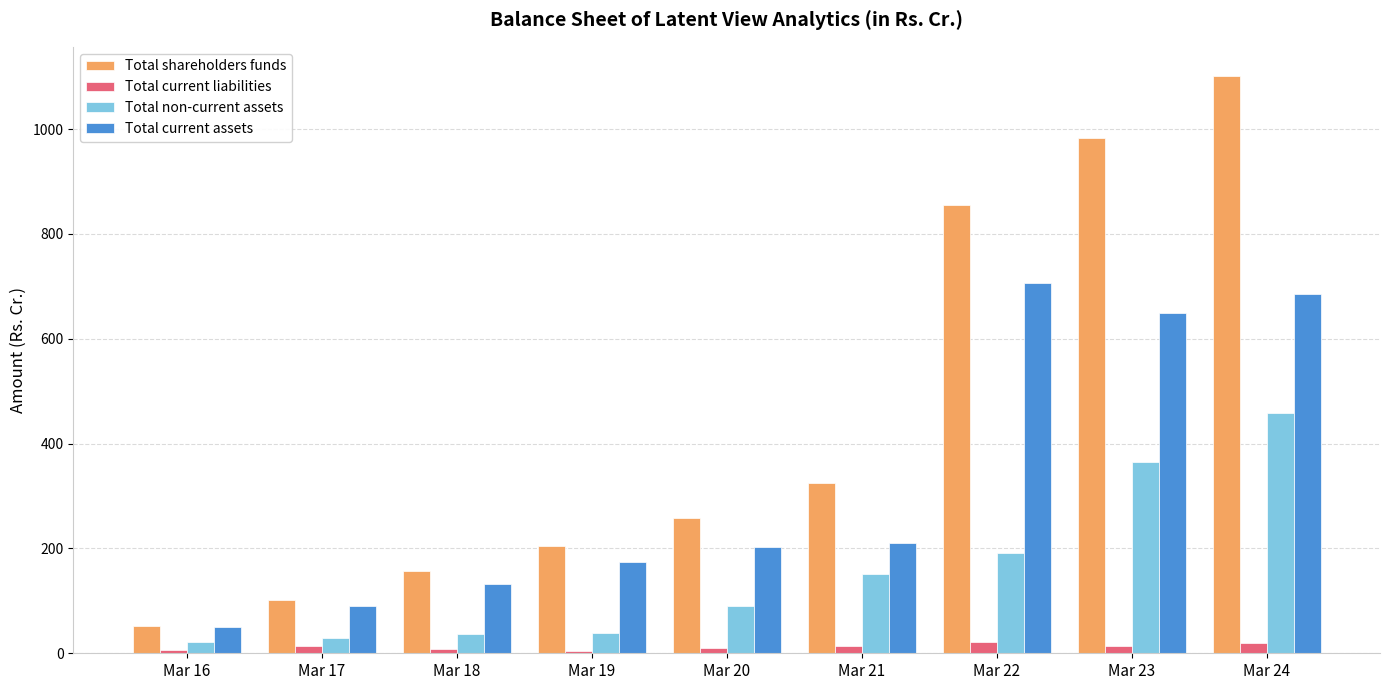

Is the value of Total current assets at Mar 17 greater than the value of Total current liabilities at Mar 23?

Yes